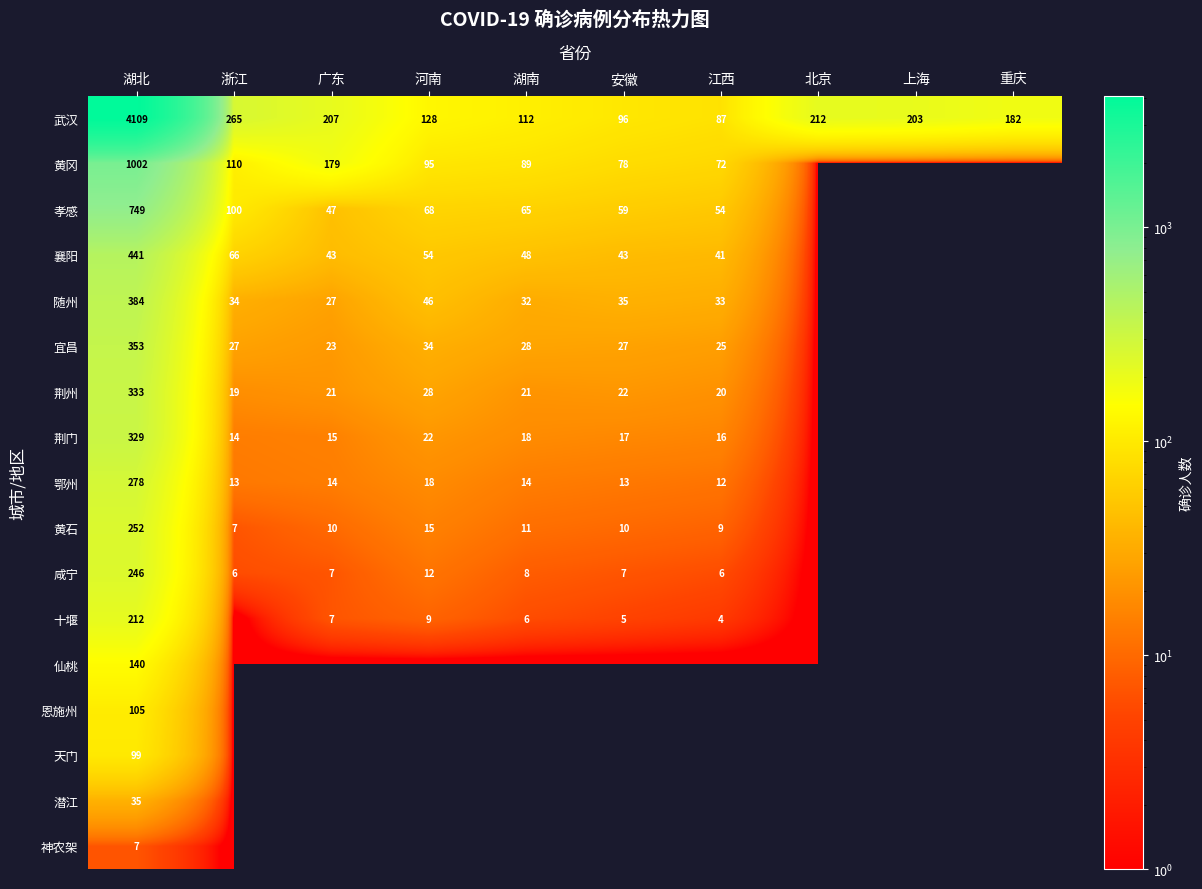

At which category is the sum across all series the highest?

湖北